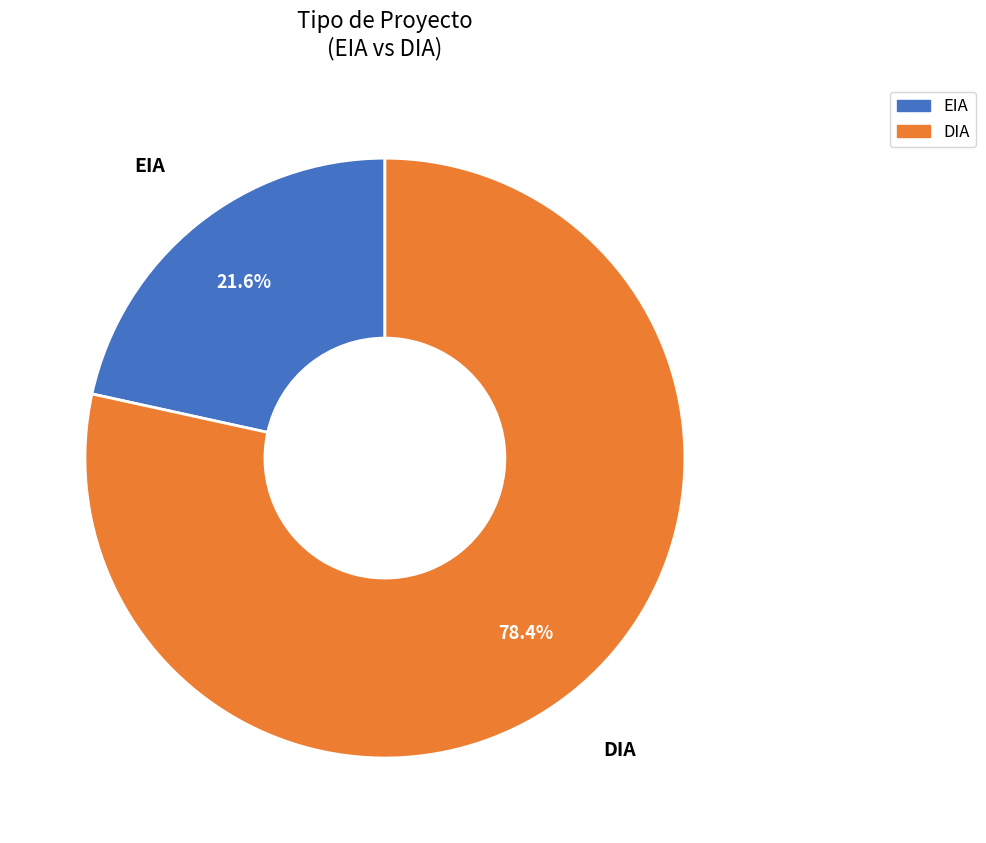

Does DIA account for over 50% of the chart?

Yes